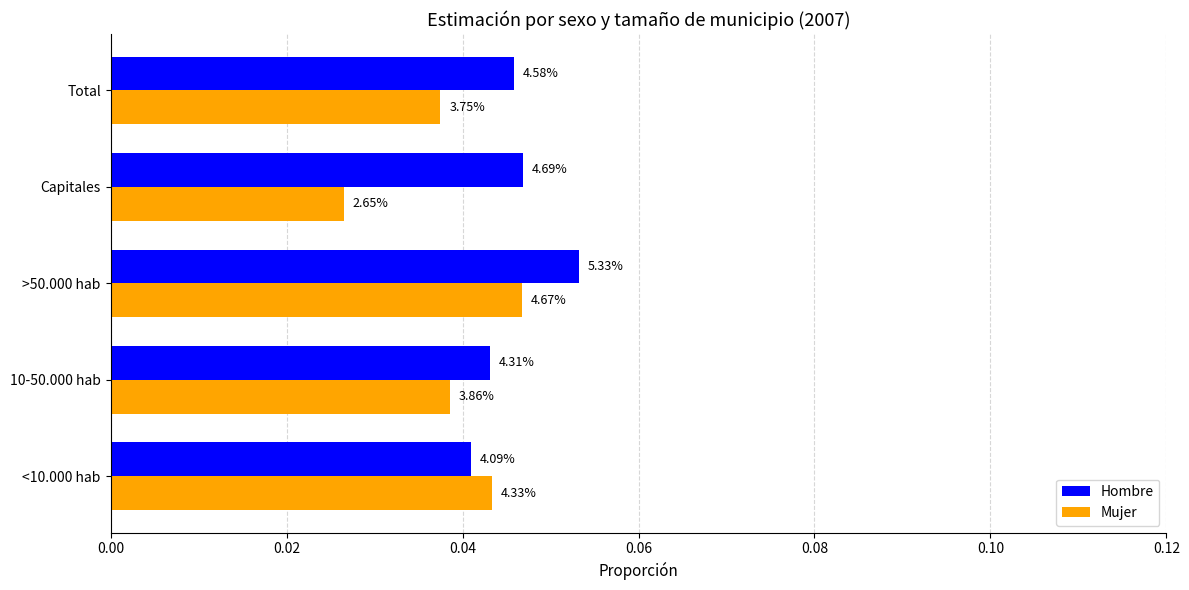

What are all the series names shown in the legend?

Hombre, Mujer